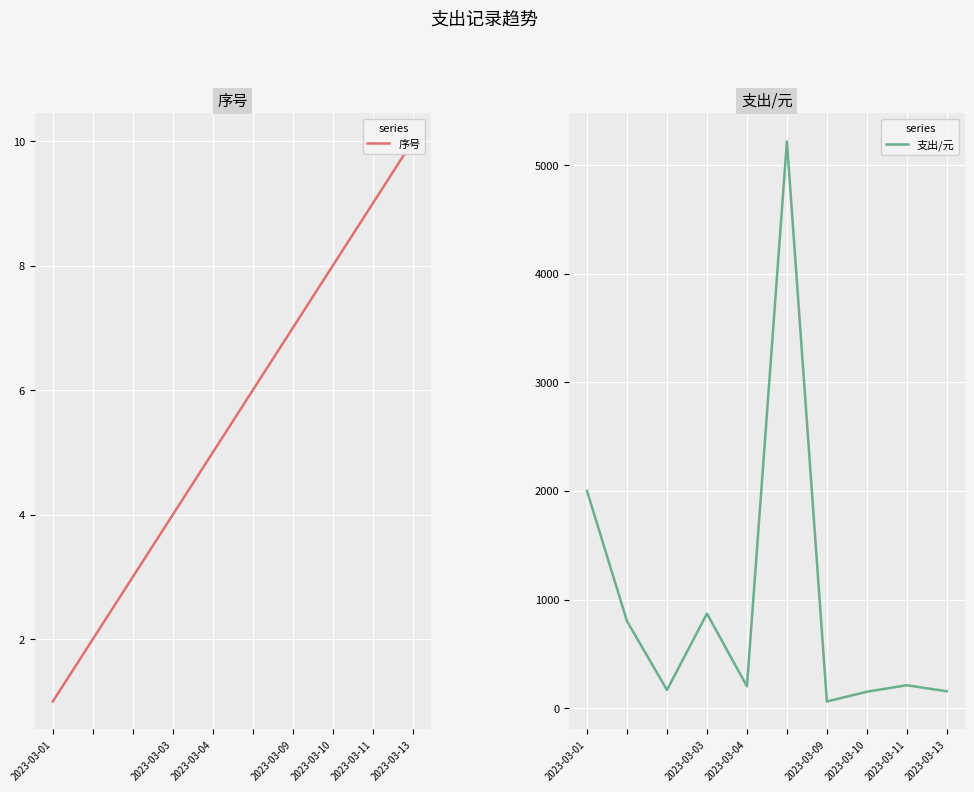

True or false: 支出/元 and 序号 cross at least once.

False